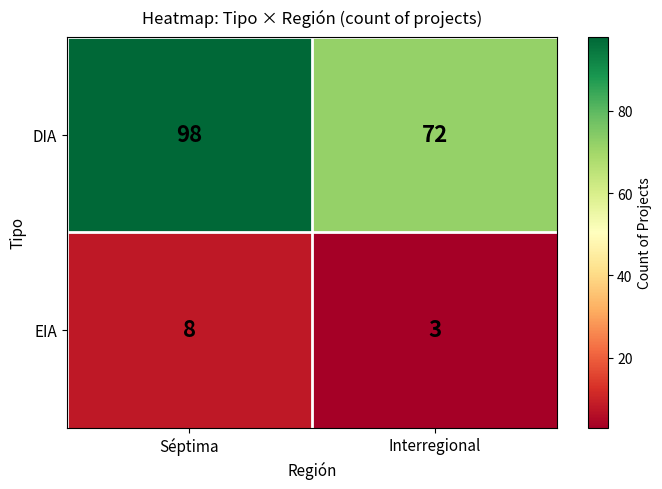

What is the spread (max minus min) of values at Séptima?

90